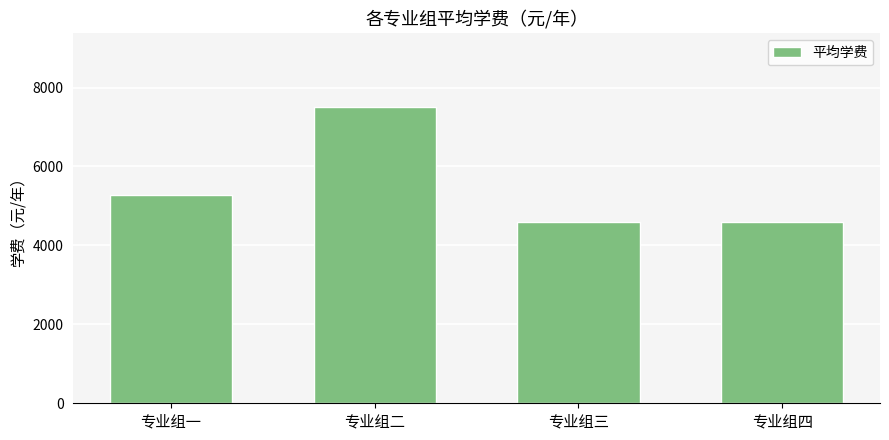

Approximately how many times larger is the value at 专业组一 compared to 专业组三?

1.1